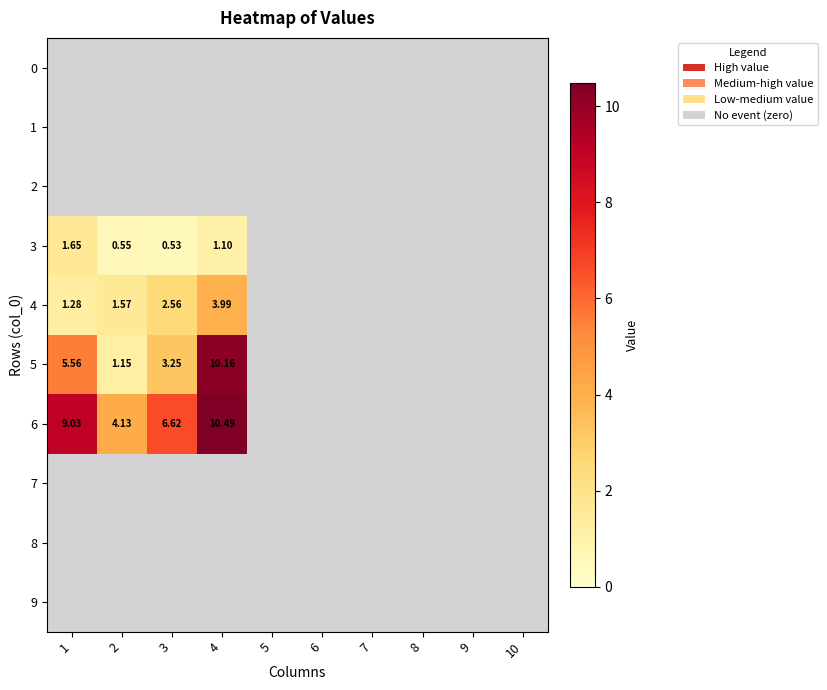

At how many categories does at least one series exceed 6?

3